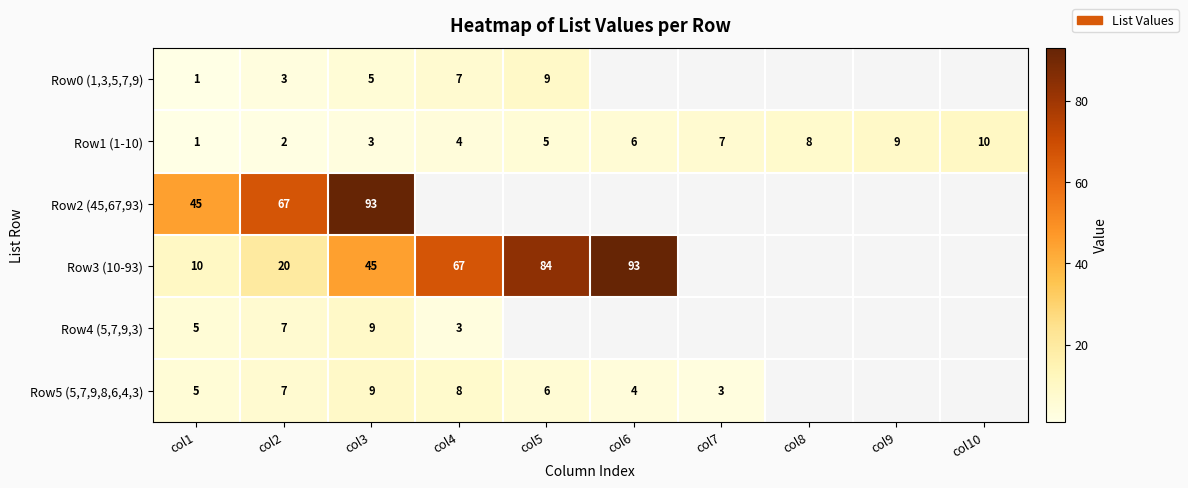

What is the sum of the Row5 (5,7,9,8,6,4,3) values at col3 and col7?

12